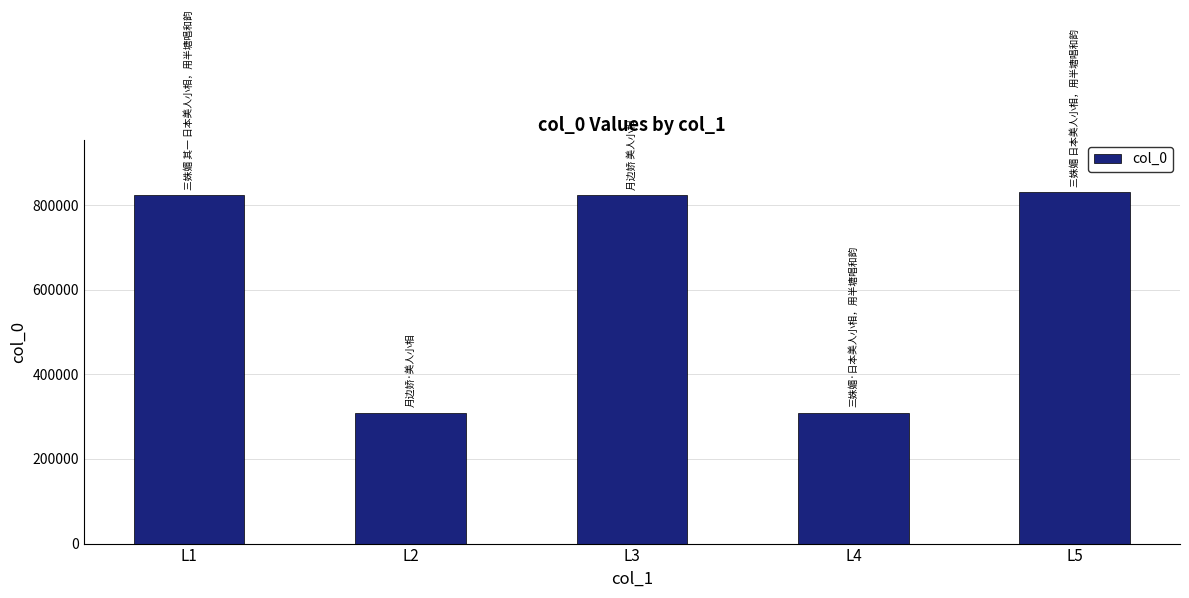

Approximately how many times larger is the value at L1 compared to L4?

2.7